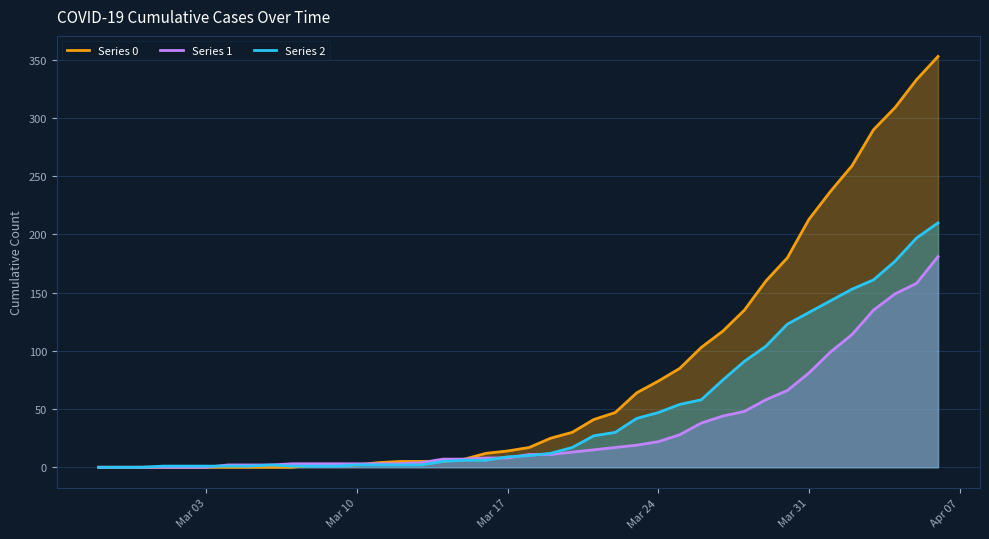

What is the sum of all Series 0 values?

3130